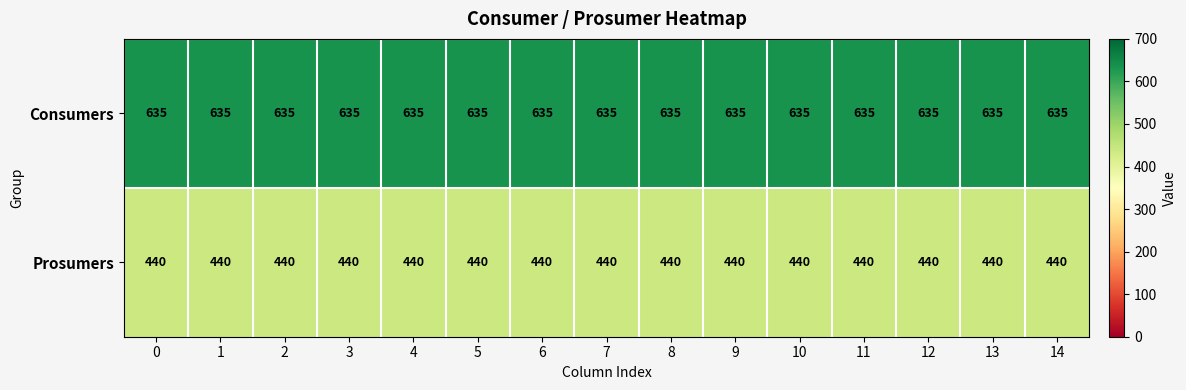

What is the difference between the highest and lowest values at 0?

195